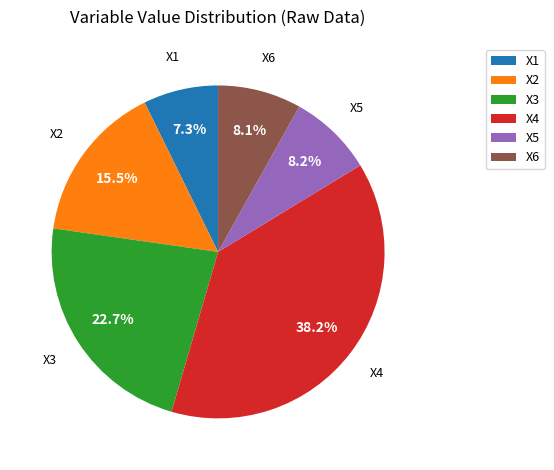

The X5 slice represents 8% of the pie. True or false?

True